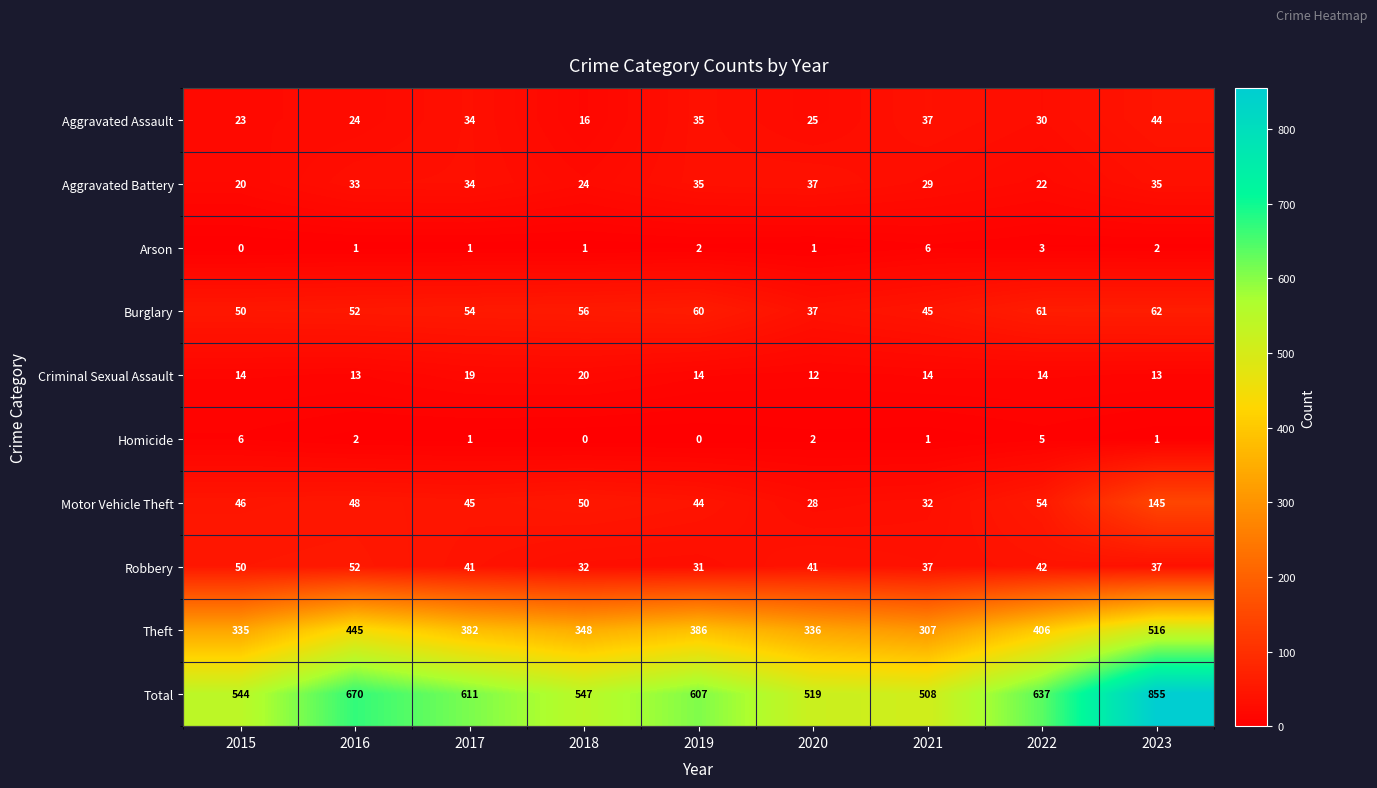

At how many categories does at least one series exceed 556?

5